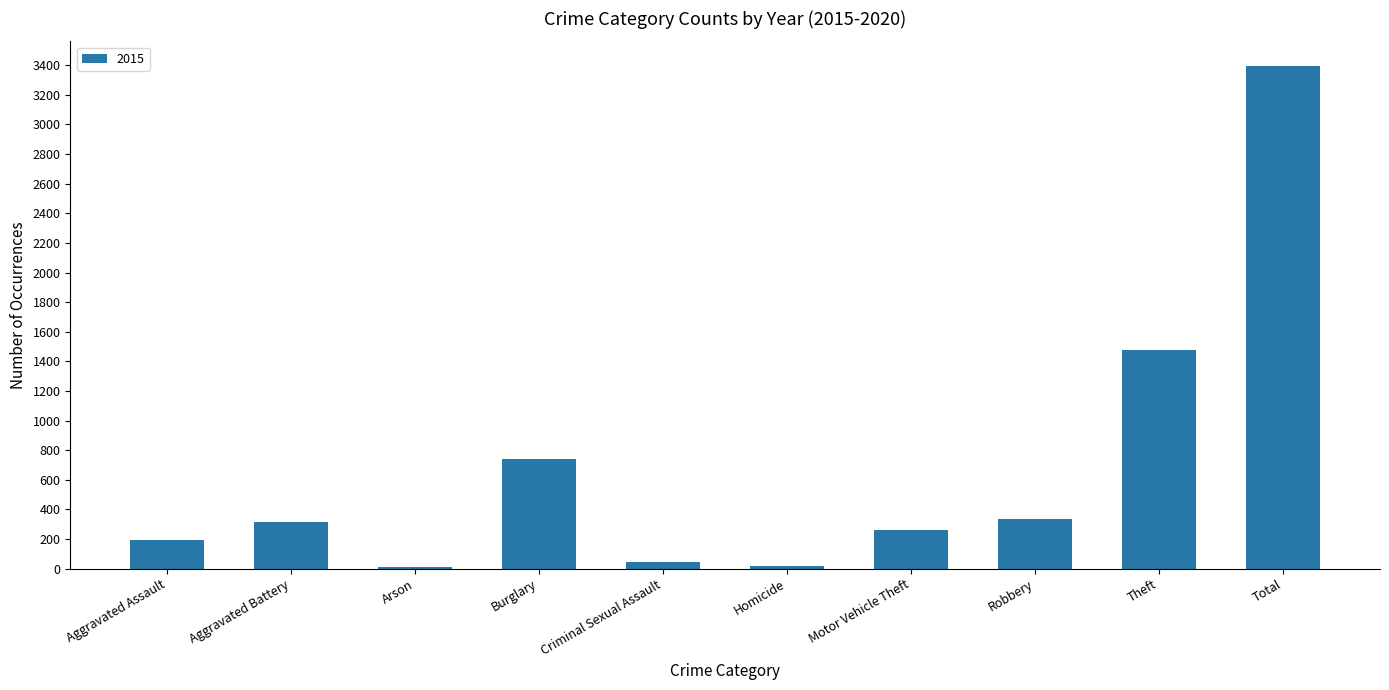

Is it true that the value at Burglary is 384?

False